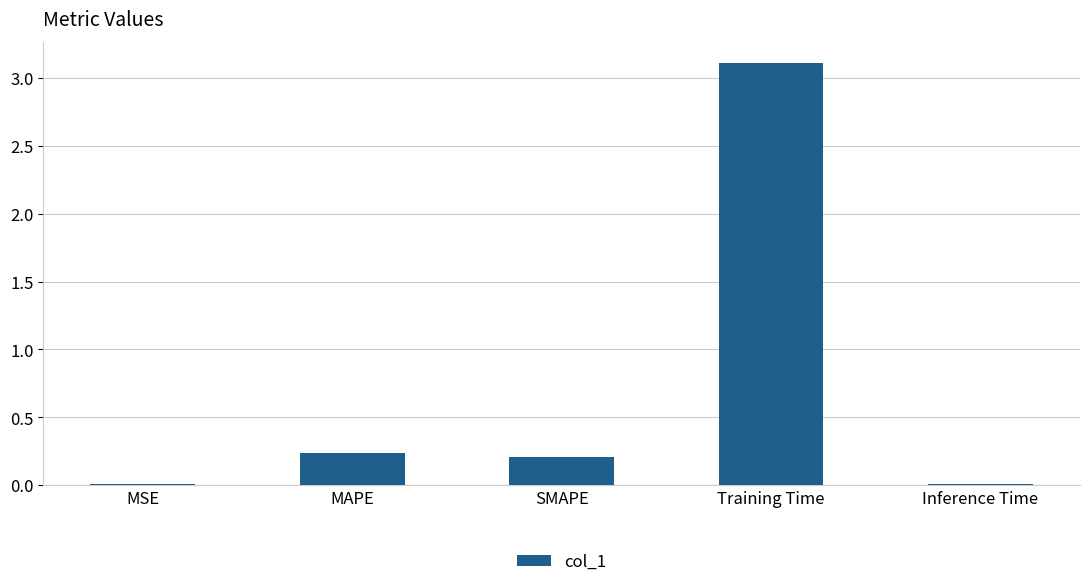

Are the bars horizontal?

No